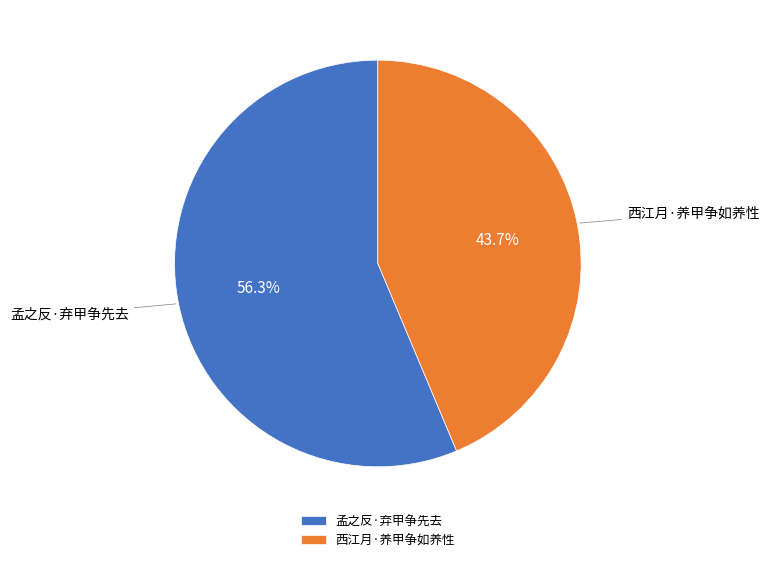

True or false: 孟之反·弃甲争先去 accounts for 56% of the total.

True